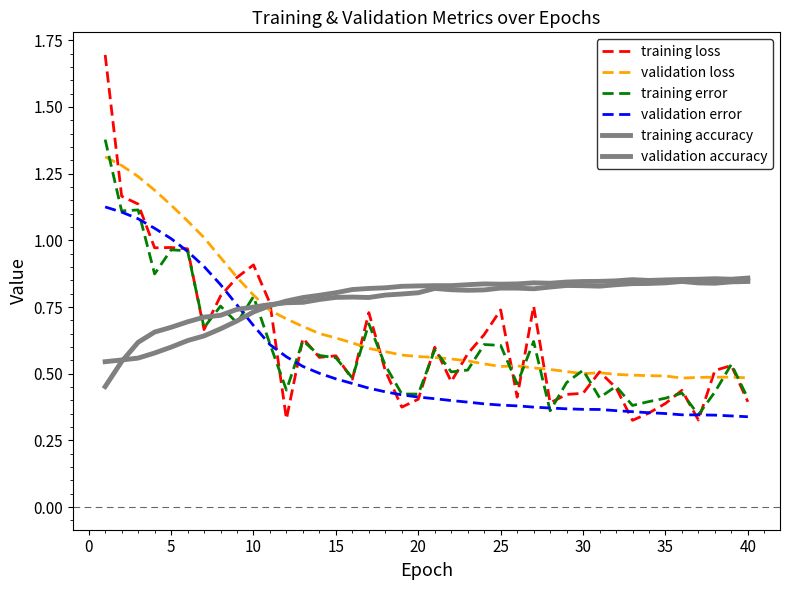

Which series has the largest range (max minus min)?

training loss